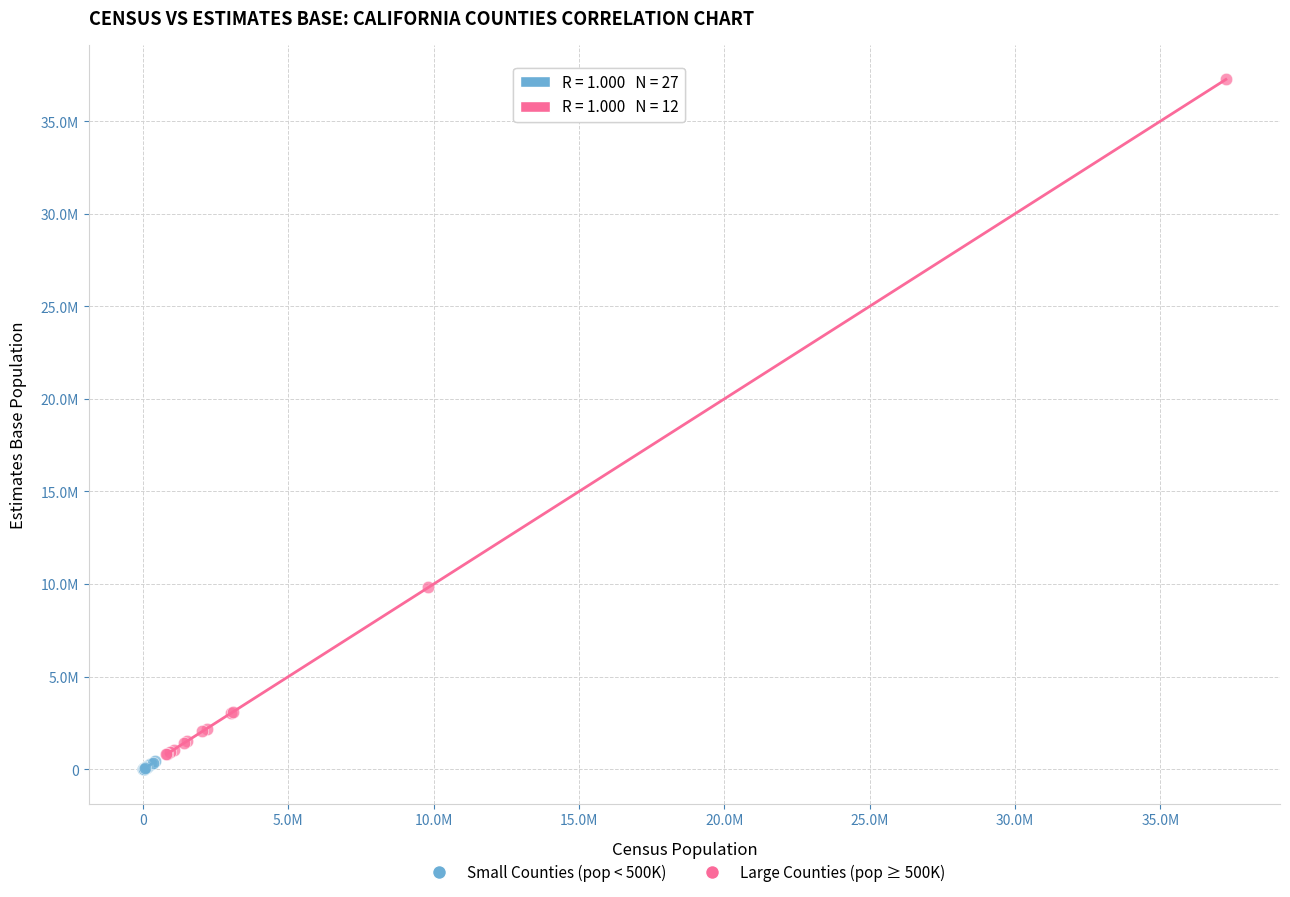

Which series contains the highest Y value?

Large Counties (pop ≥ 500K)